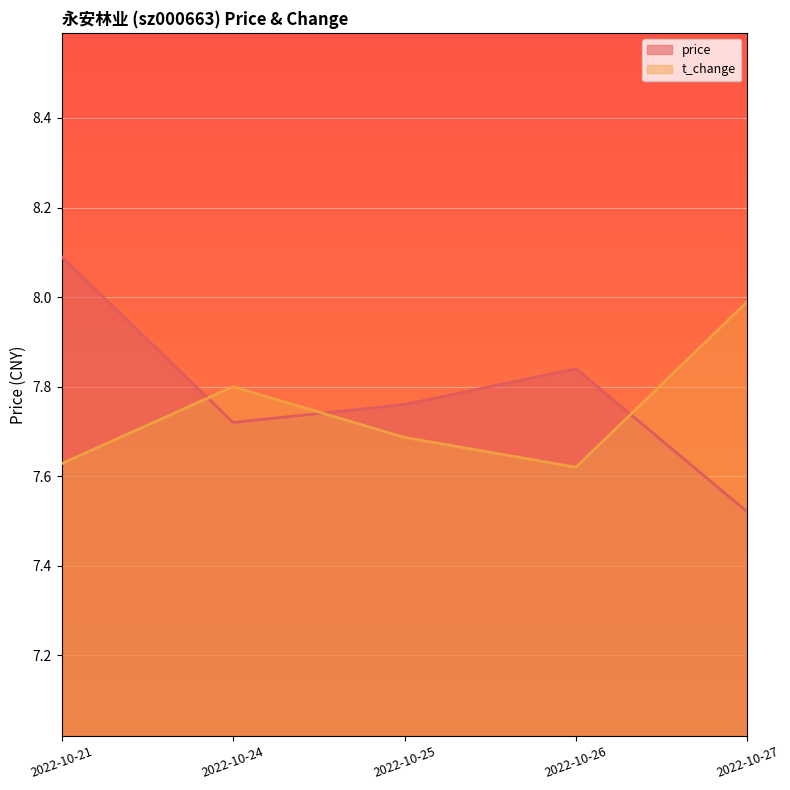

How many lines are shown in the chart?

2